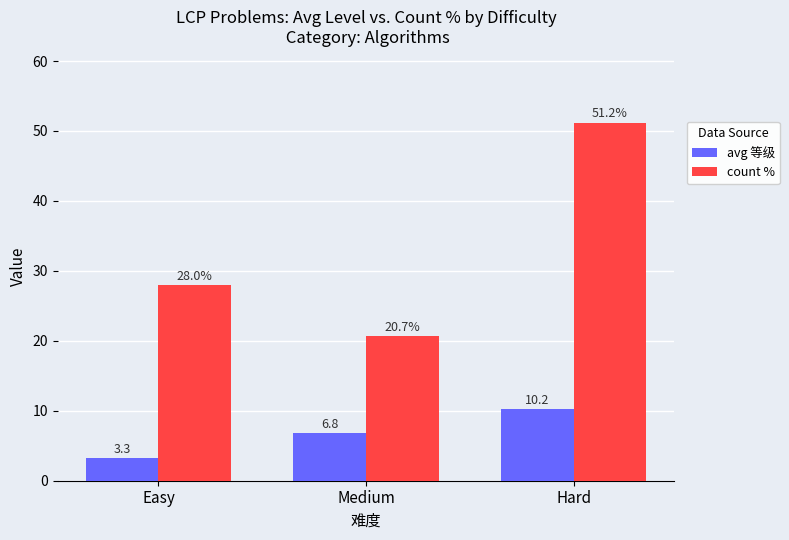

What is the difference between the avg 等级 values at Easy and Medium?

3.5